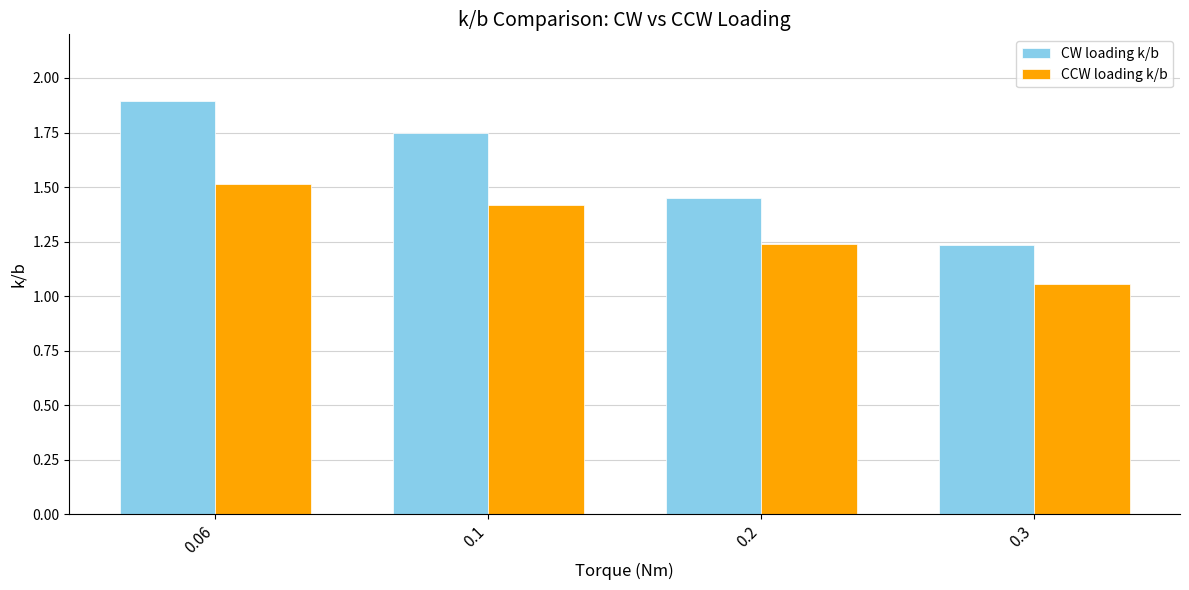

At which label does CCW loading k/b reach its peak?

0.06